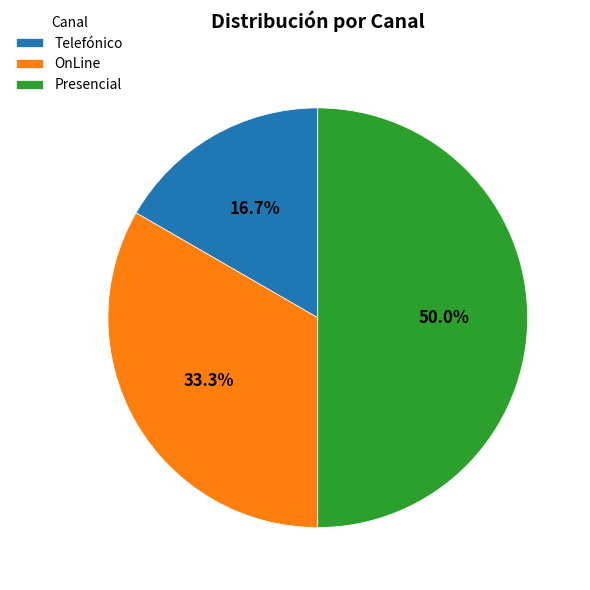

What percentage is NOT represented by OnLine?

66.7%